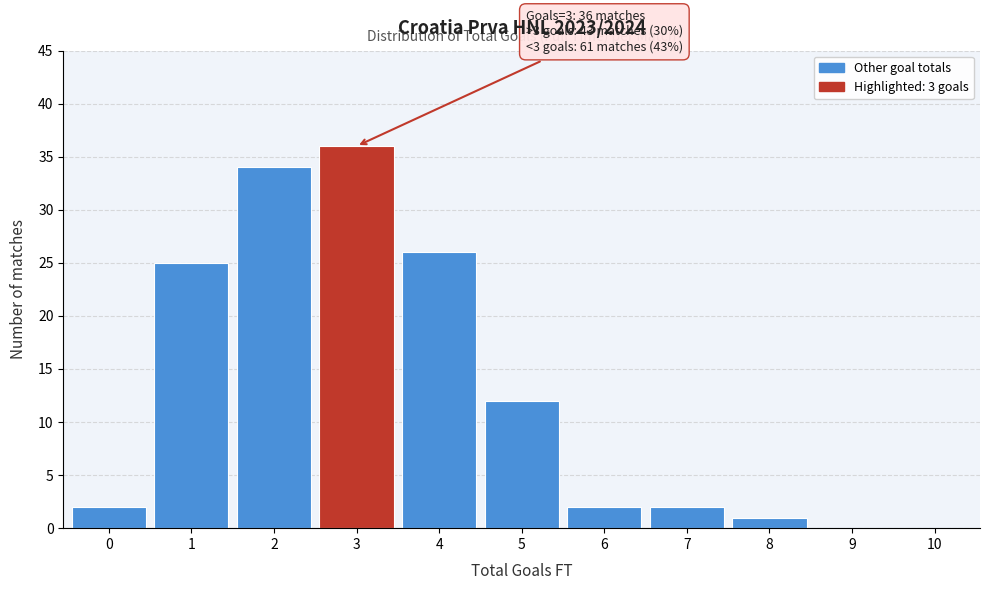

Reading left to right, what are all the values shown in this chart?

0=2	1=25	2=34	3=36	4=26	5=12	6=2	7=2	8=1	9=0	10=0